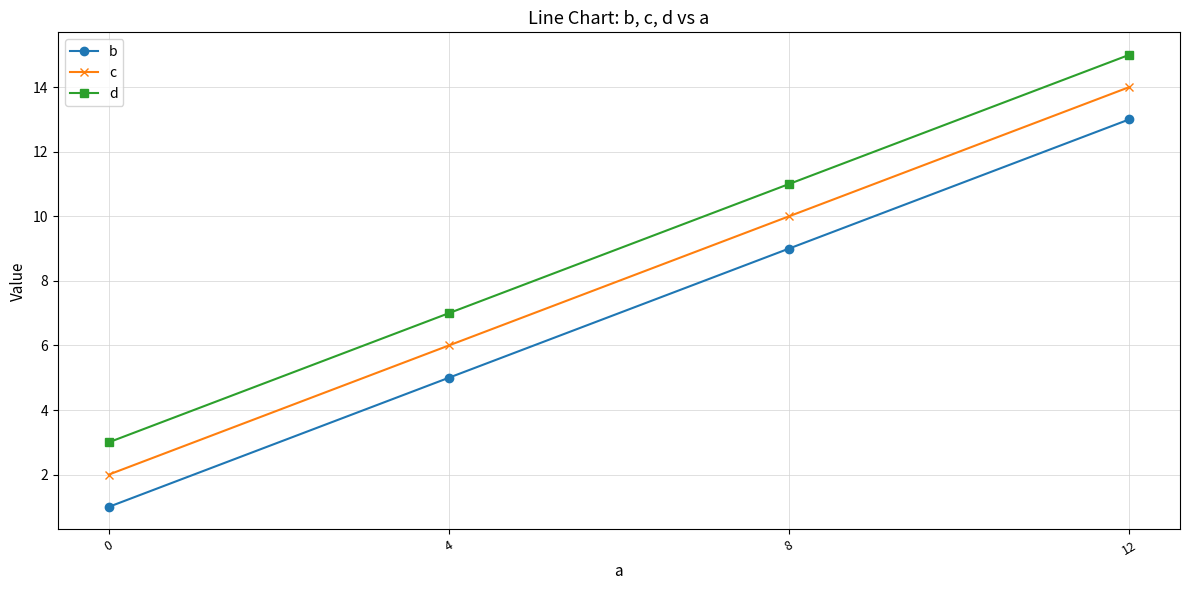

At which category is the sum across all series the highest?

12